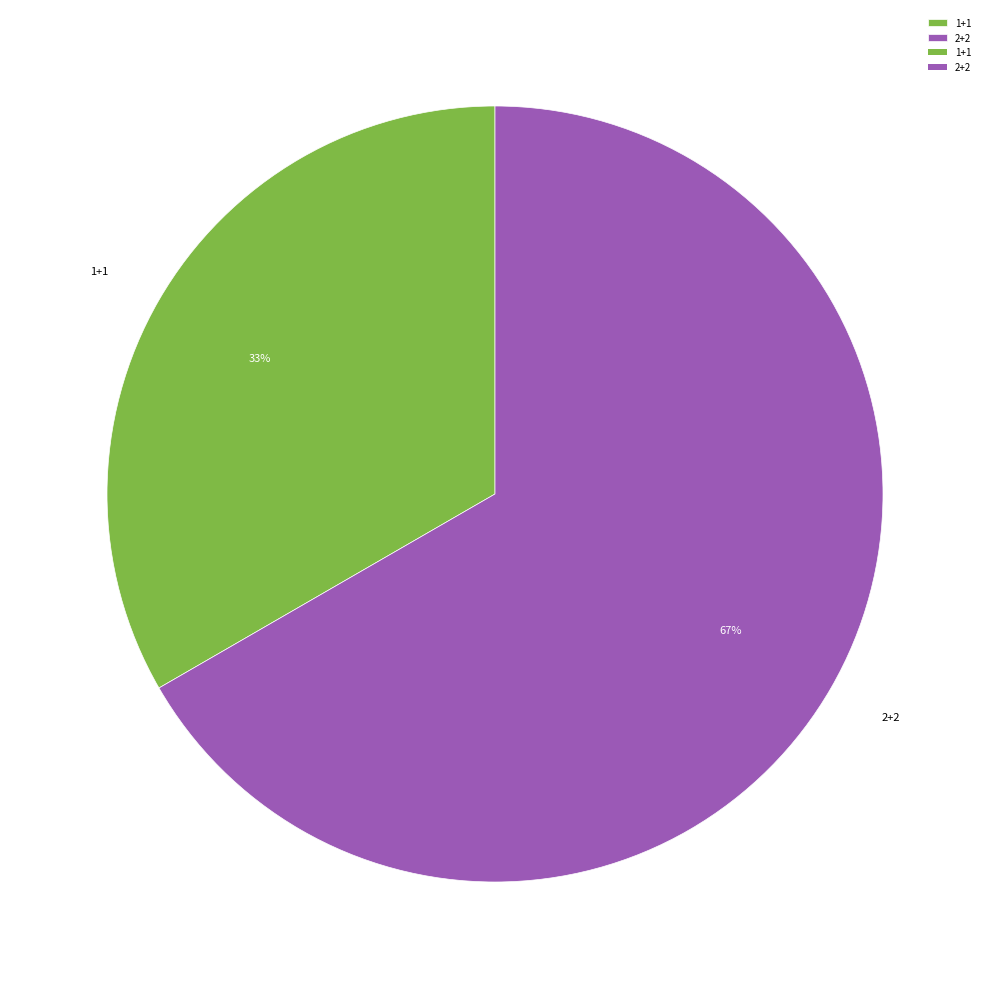

How many segments does this pie chart have?

2